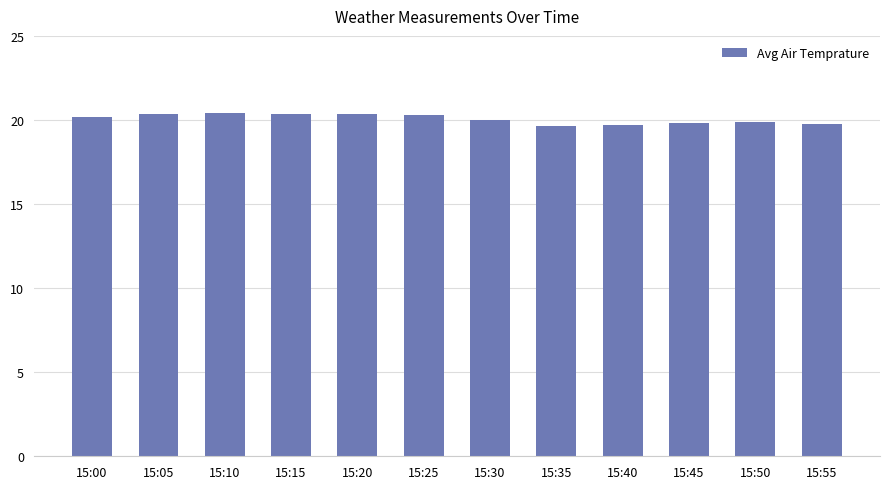

The chart shows a value of 19.8 at 15:45. True or false?

True